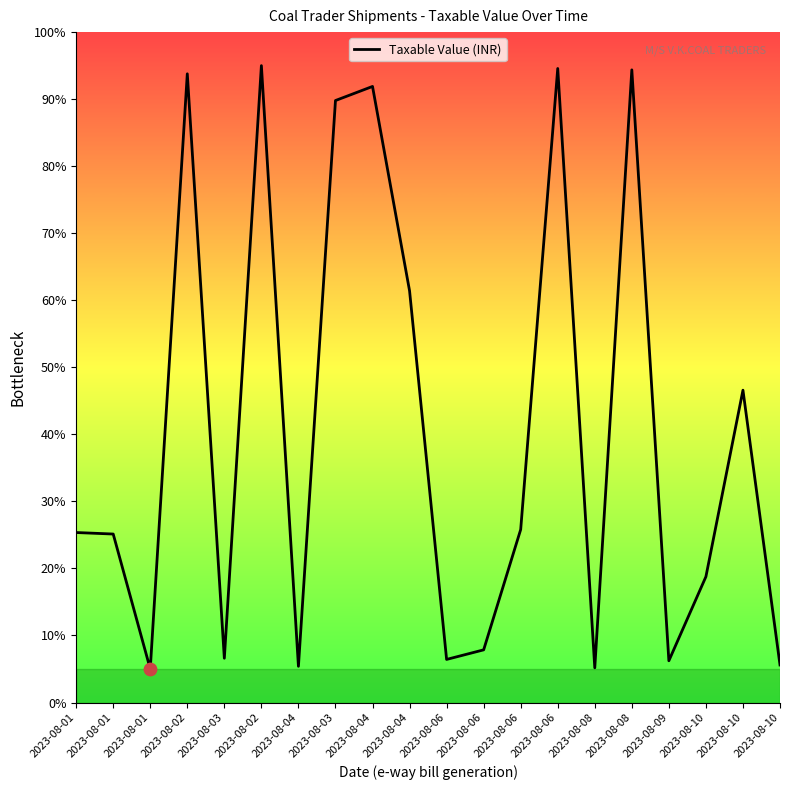

What is the change in value from 2023-08-01 to 2023-08-06?

+1.4